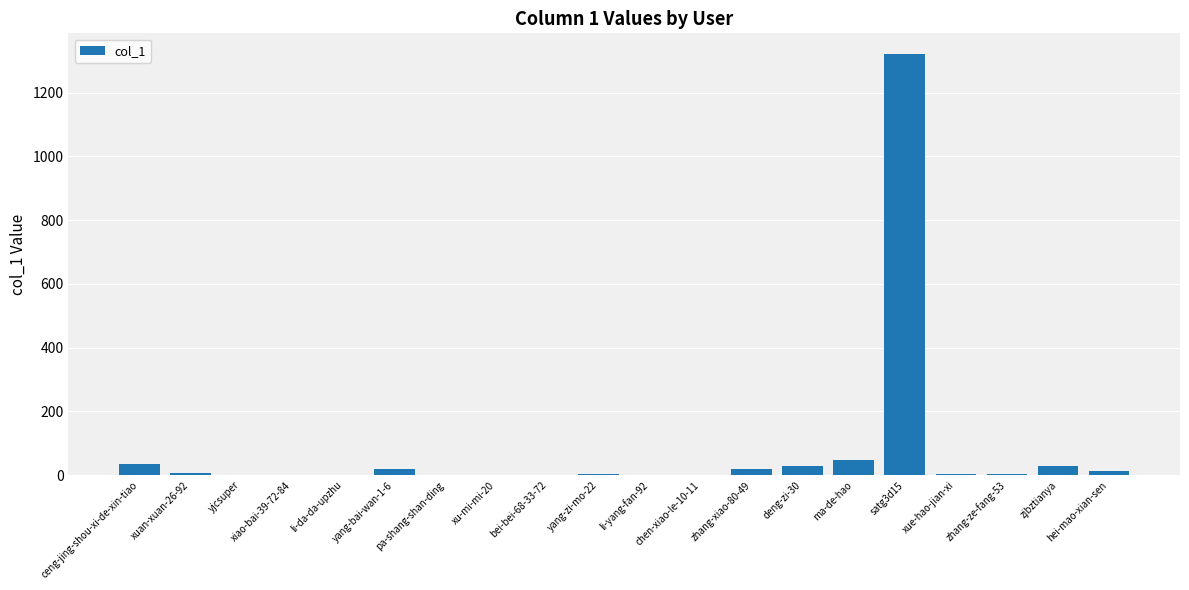

What is the sum of the values at yjcsuper and hei-mao-xian-sen?

14